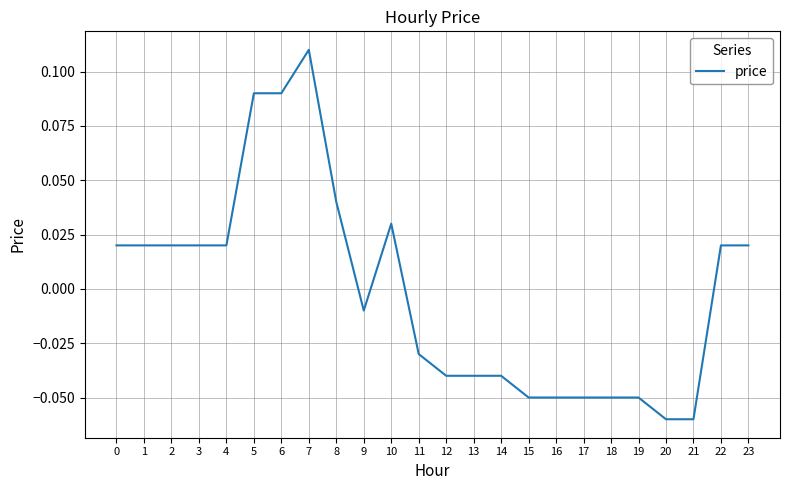

Which has a higher value, 17 or 23?

23